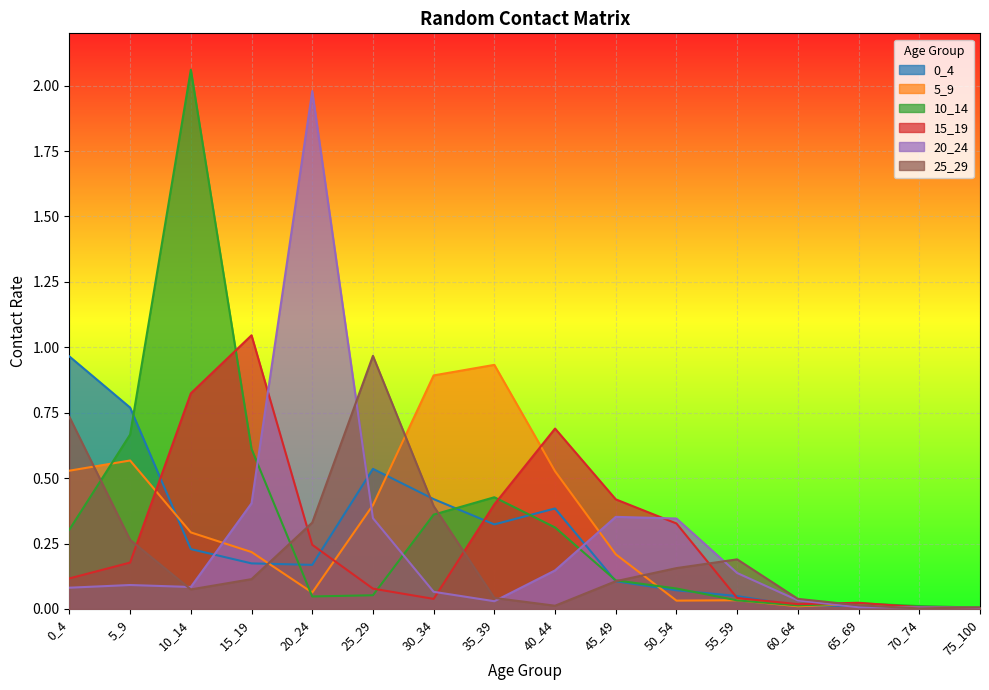

Which series has the largest total across all categories?

10_14